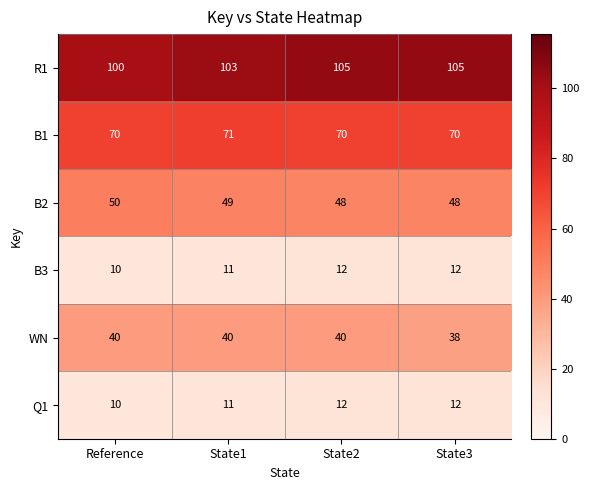

Reading left to right, list all the values displayed in this chart.

R1: 100	103	105	105
B1: 70	71	70	70
B2: 50	49	48	48
B3: 10	11	12	12
WN: 40	40	40	38
Q1: 10	11	12	12